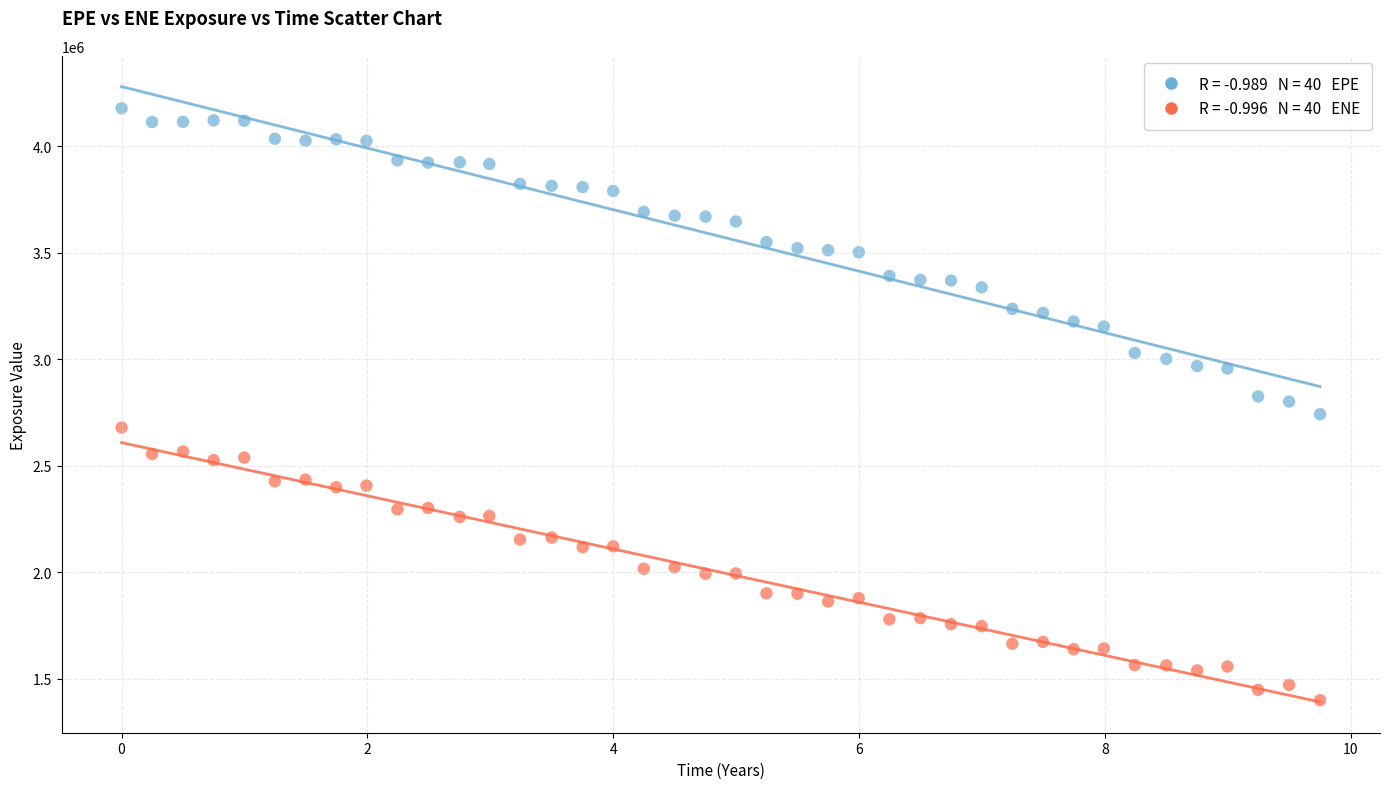

Across all data points, what is the range of Y values (max minus min)?

2777338.5